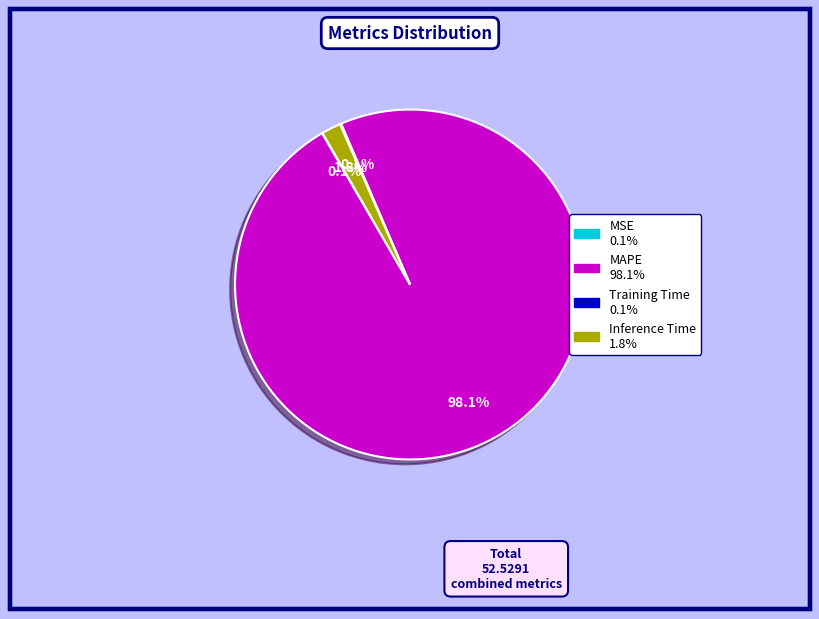

Is there a majority slice in this chart?

Yes